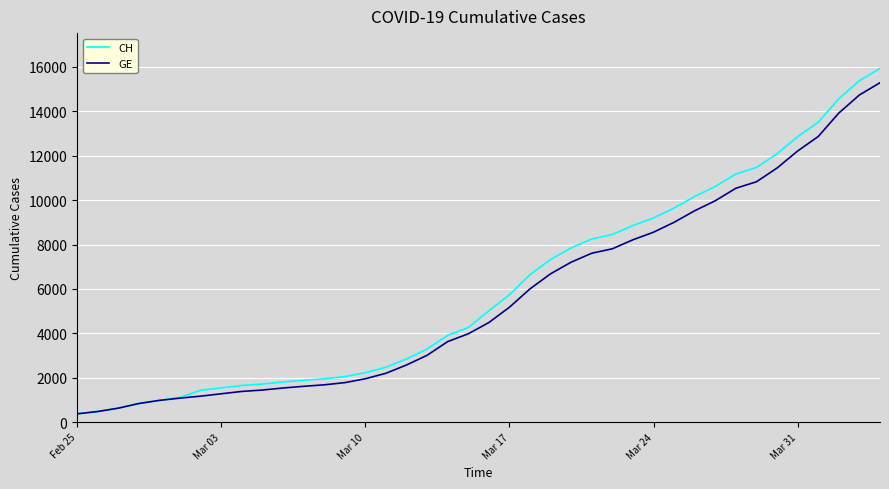

What is the difference between the maximum and second lowest values in the GE series?

14805